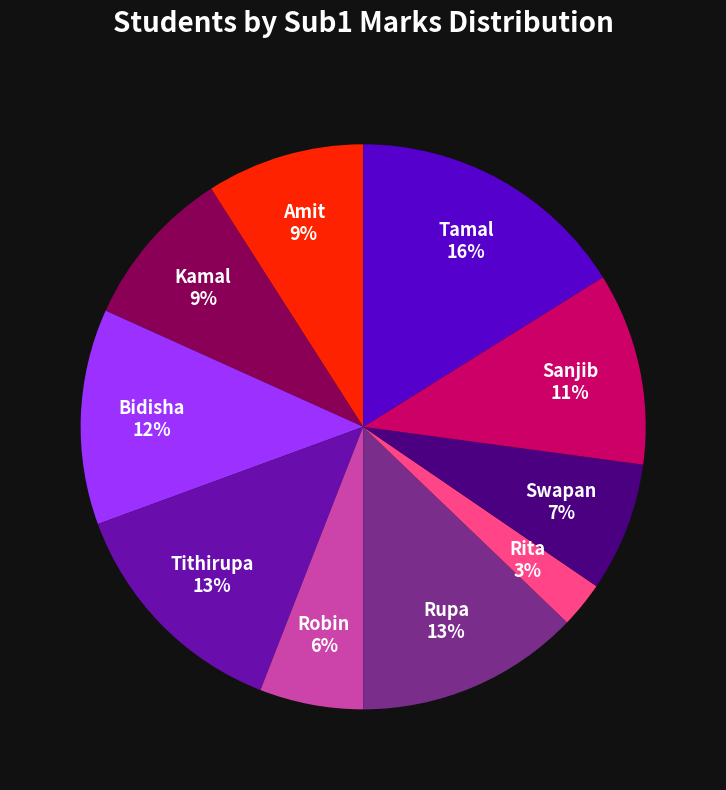

To the nearest percent, what is the difference between the Rita and Tamal slice percentages?

13%